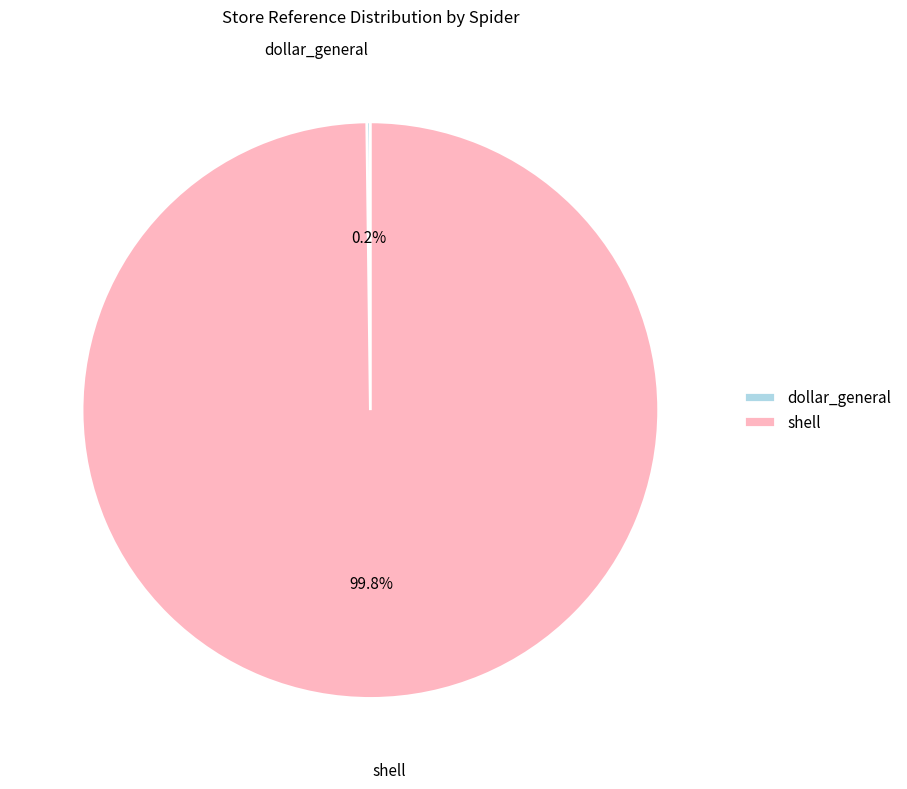

Which category has the biggest portion of the pie?

shell